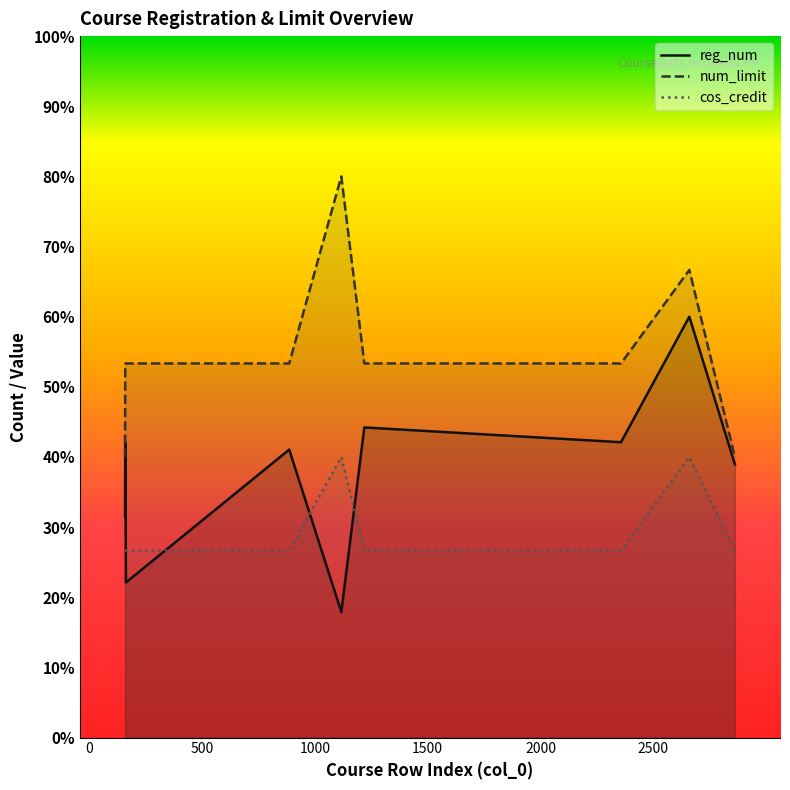

Which series has the largest range (max minus min)?

reg_num